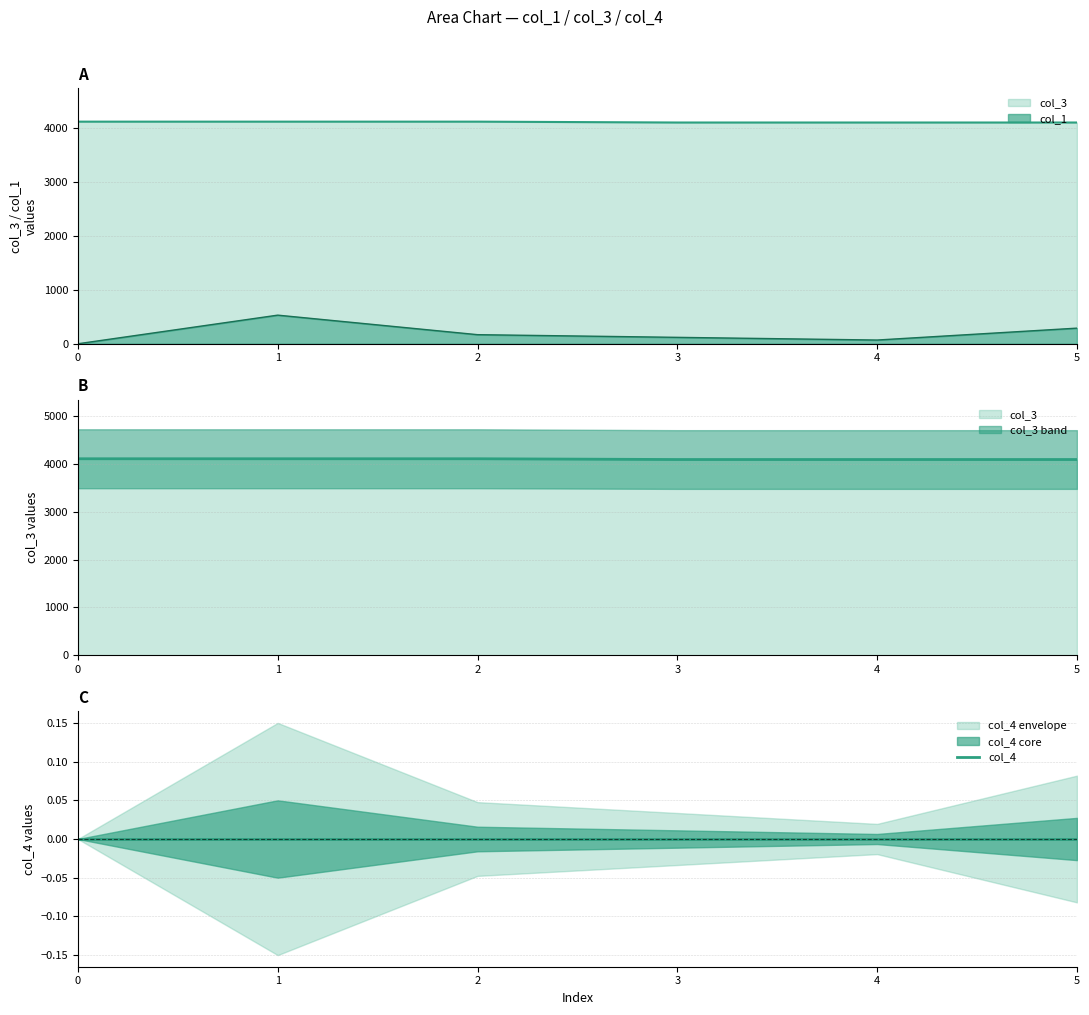

Reading left to right, transcribe all the data shown in this chart.

col_1: 0=0.0	1=529.8	2=168.3	3=118.7	4=69.0	5=289.1
col_3: 0=4112.0	1=4112.0	2=4112.0	3=4096.0	4=4096.0	5=4096.0